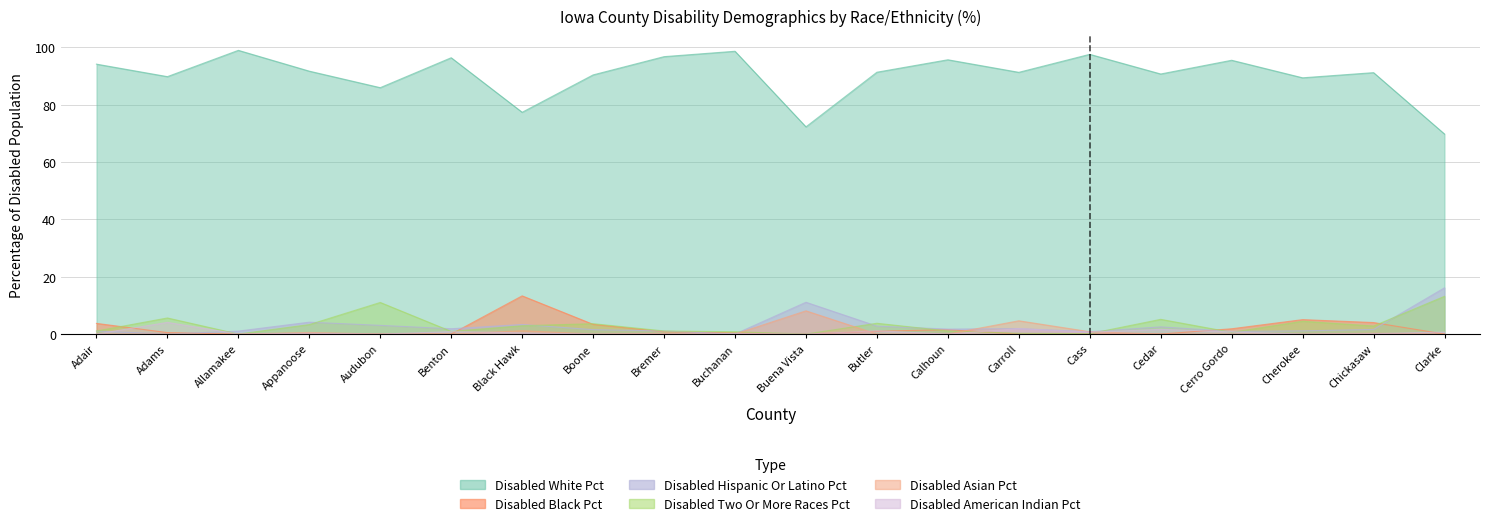

After their last crossing, which series has the higher values: Disabled Two Or More Races Pct or Disabled Asian Pct?

Disabled Two Or More Races Pct